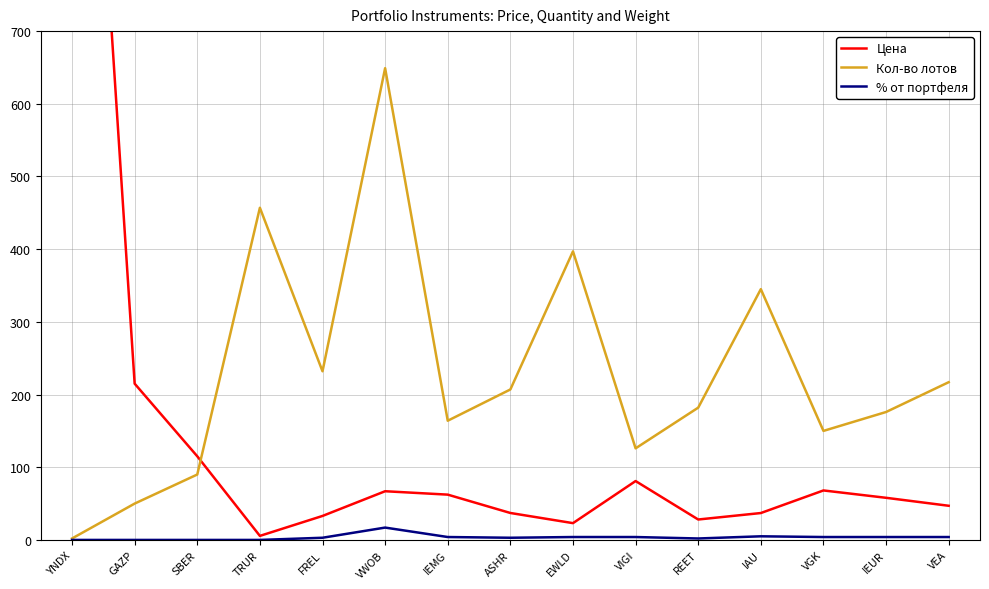

Between TRUR and VGK, which series saw the biggest shift?

Кол-во лотов